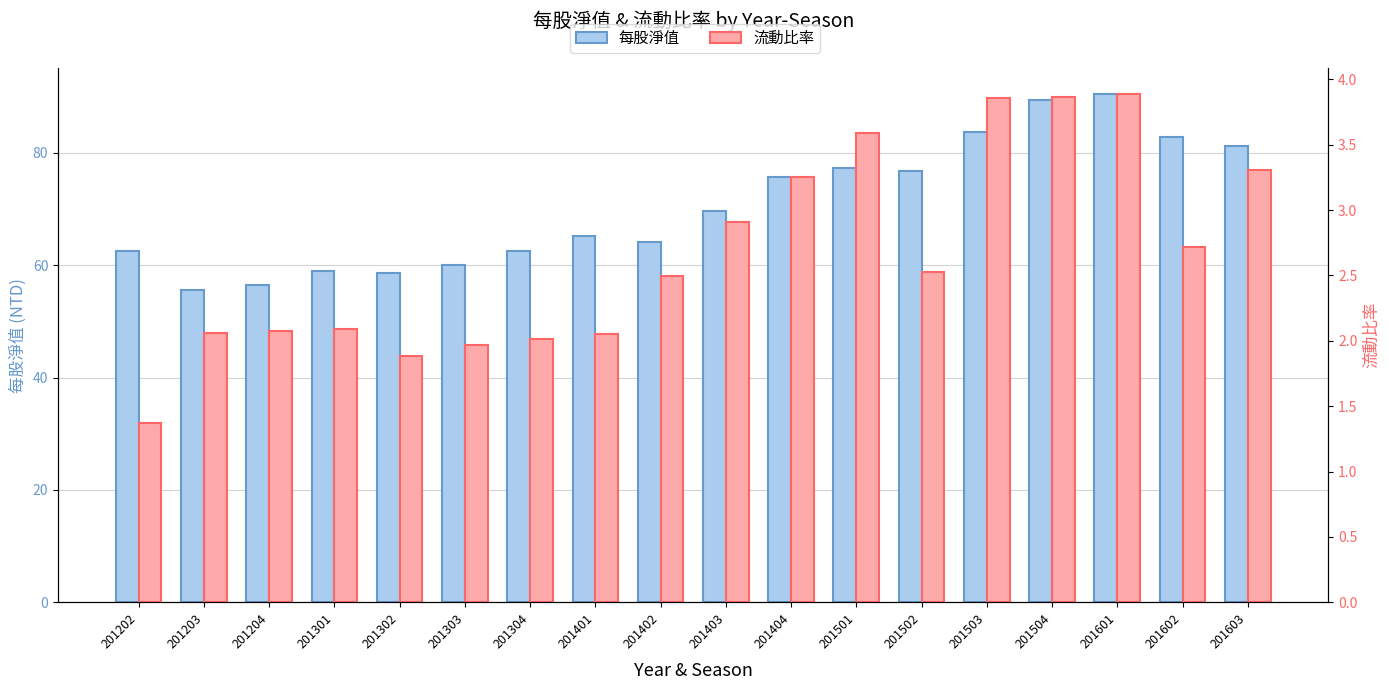

What is the value of the 每股淨值 bar at the 12th from the left?

77.3